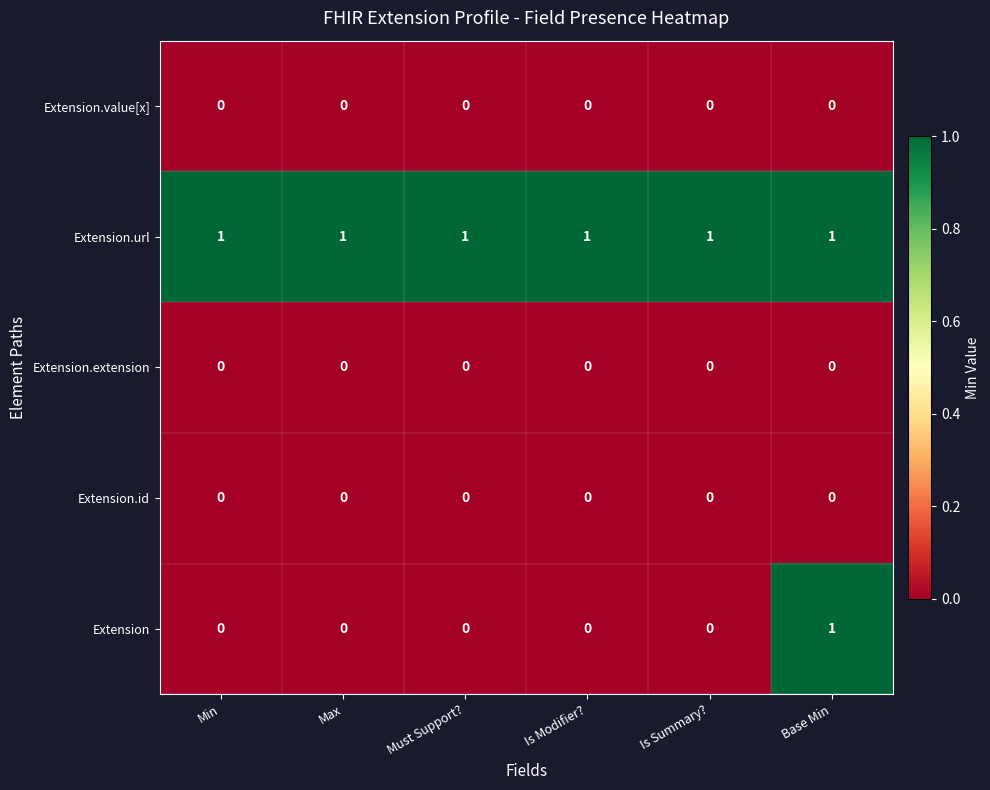

What is the total value across all series at Is Modifier??

1